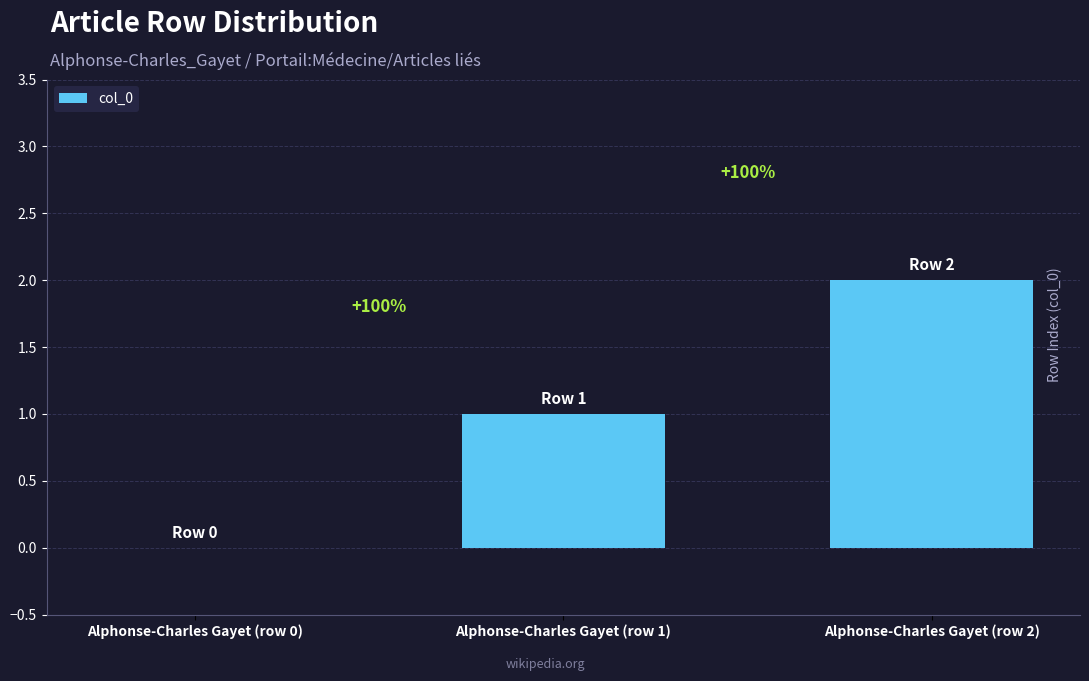

True or false: the data shows 2 at Alphonse-Charles Gayet (row 2).

True